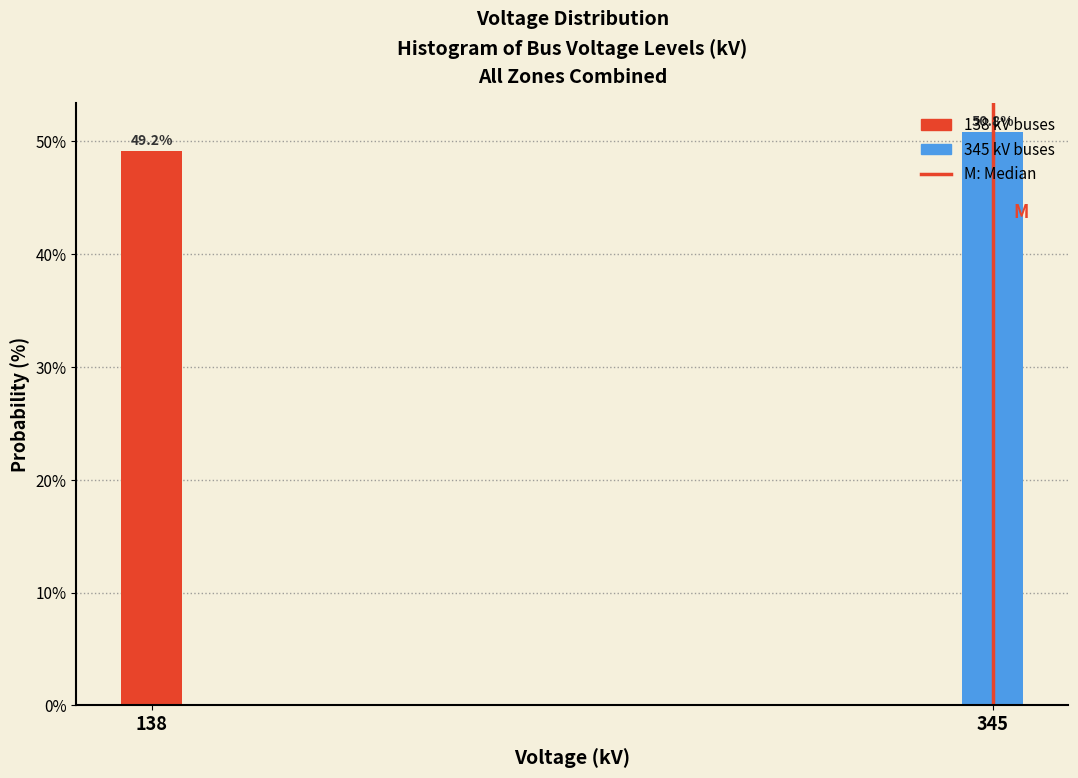

Is it true that the value at 138 is 17.7?

False